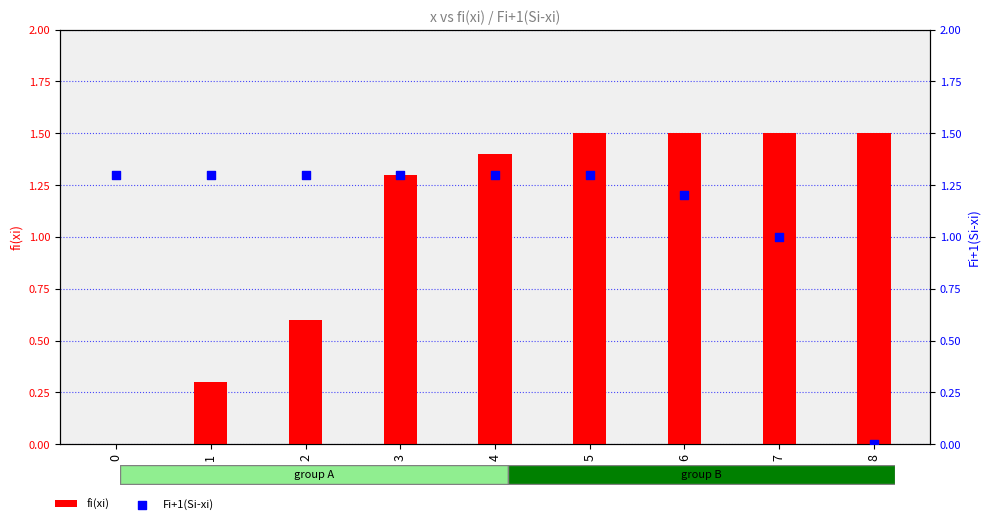

What are all the series names shown in the legend?

fi(xi), Fi+1(Si-xi)